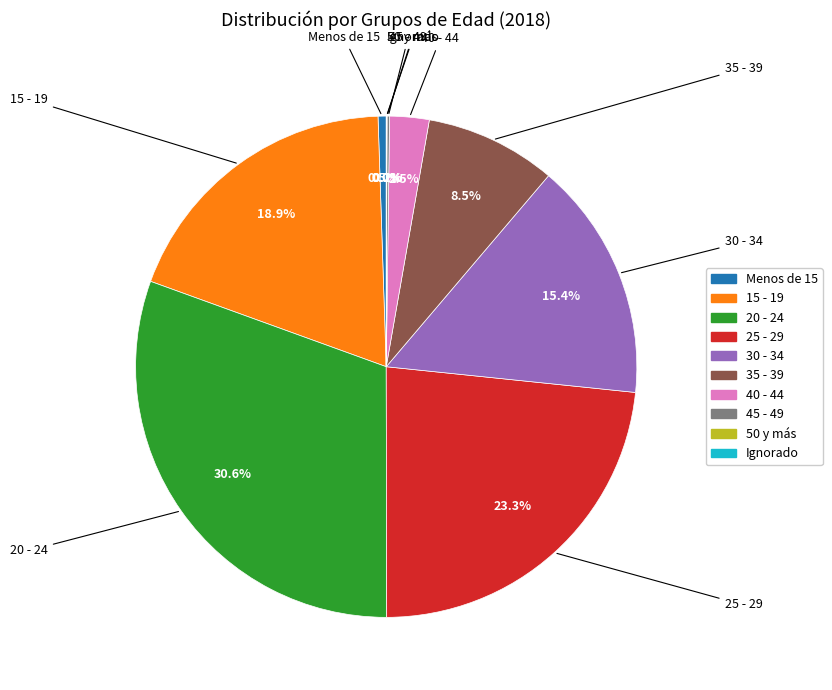

Which slice is the largest?

20 - 24